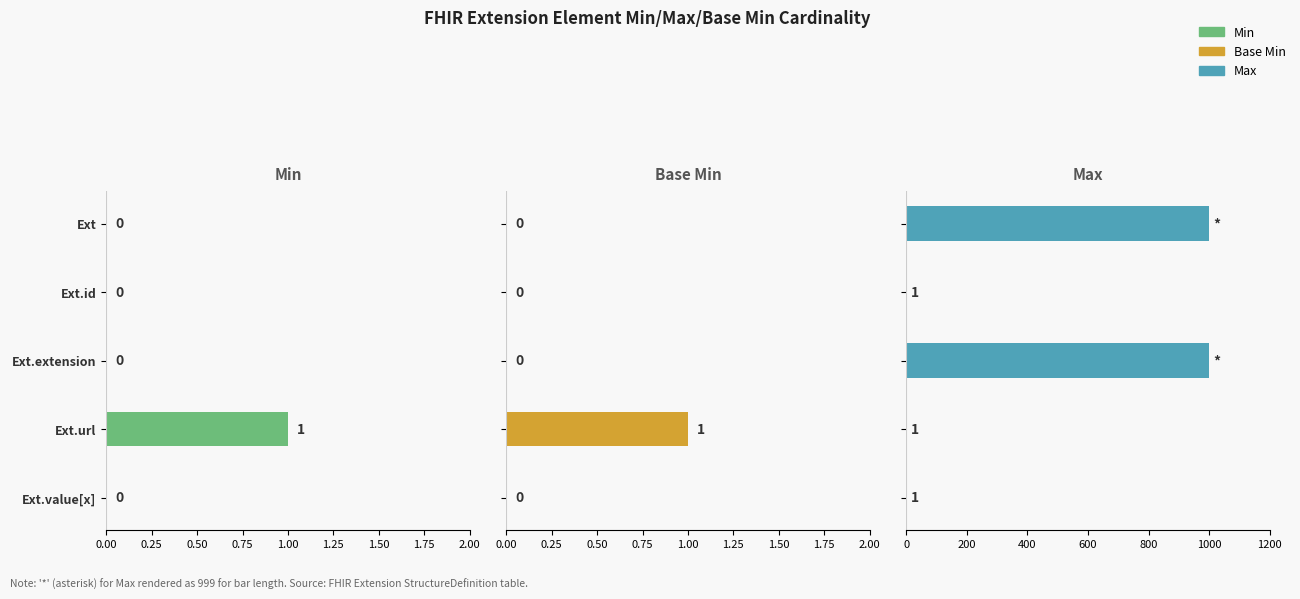

Rank the series by their maximum value, from lowest to highest.

Min, Base Min, Max